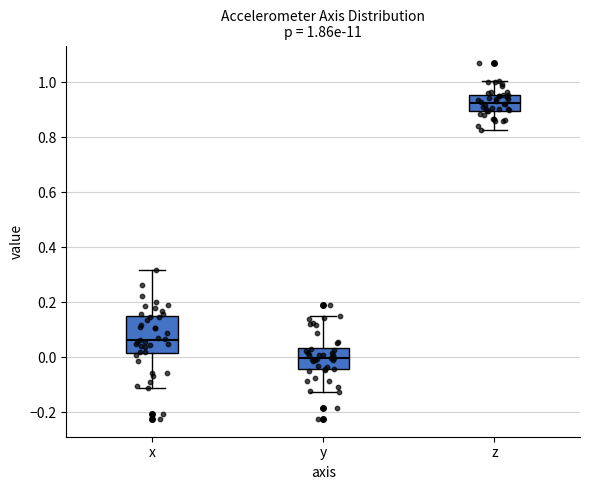

Which box is the tallest, from its lower edge to its upper edge?

x